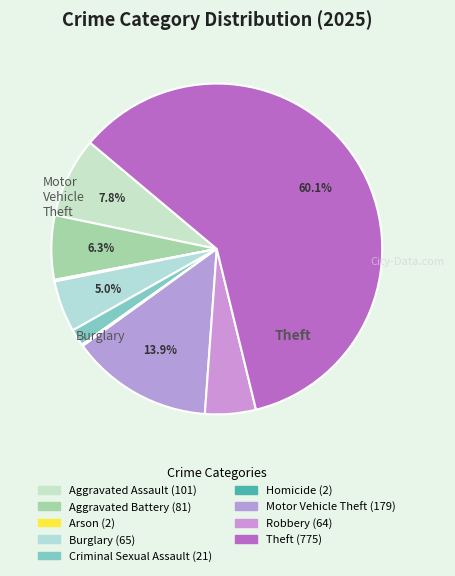

What percentage do Homicide and Aggravated Battery together represent?

6.4%